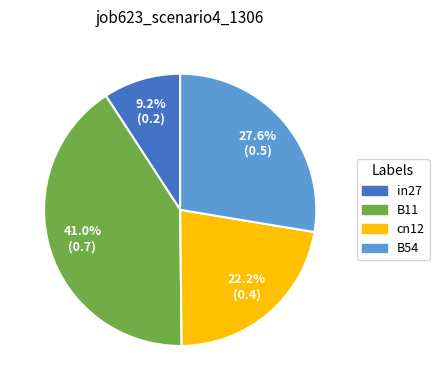

Is there any slice that represents more than half of the pie?

No